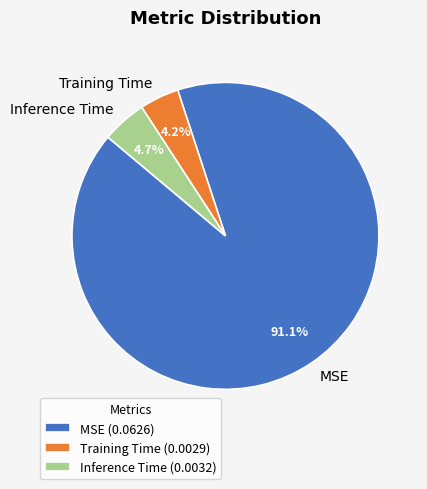

Is there a majority slice in this chart?

Yes